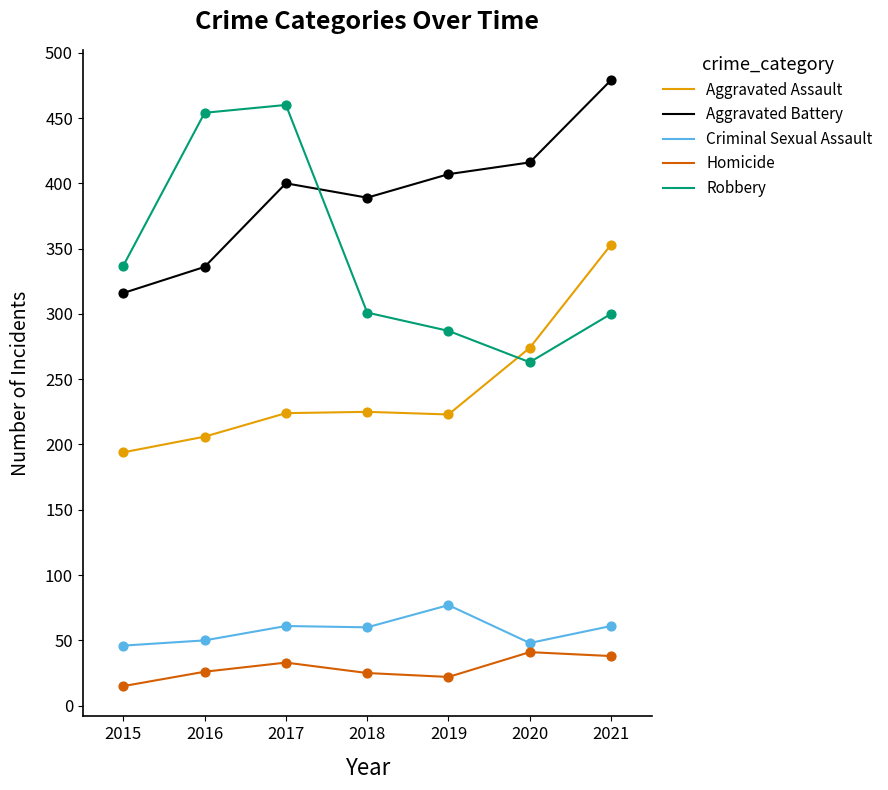

At how many categories does at least one series exceed 294?

7